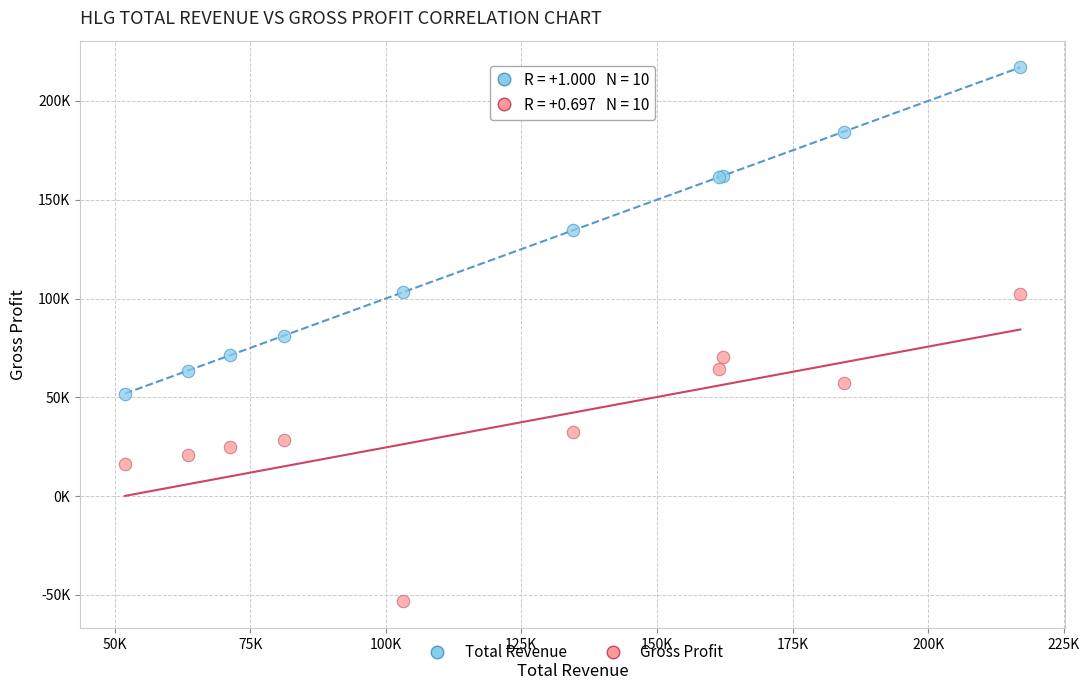

What are all the series names shown in the legend?

Total Revenue, Gross Profit